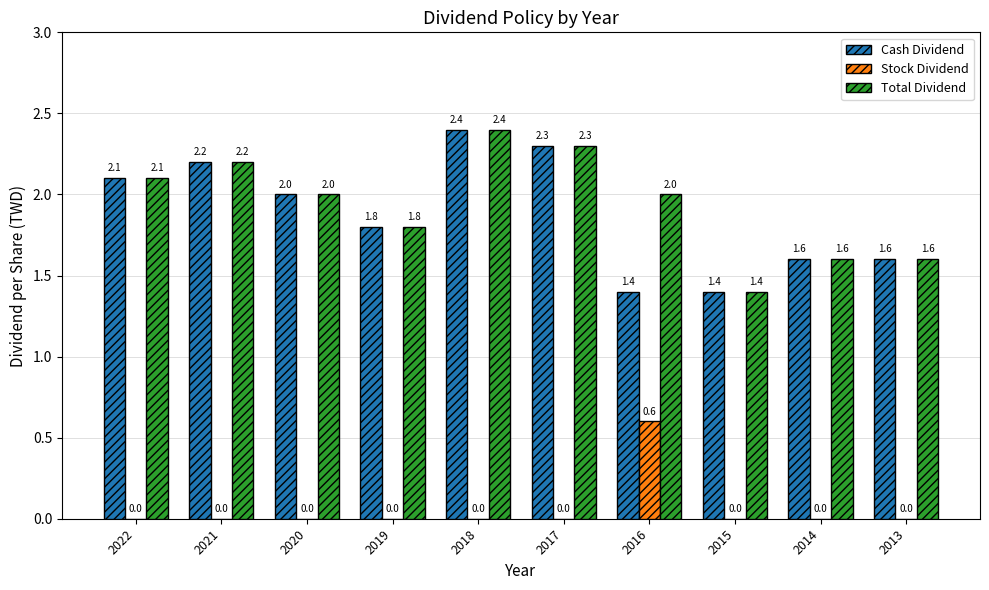

What is the sum of the Cash Dividend values at 2021 and 2015?

3.6